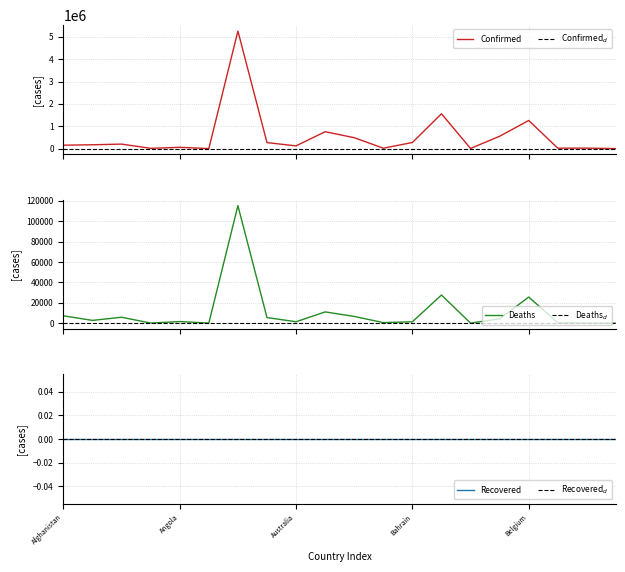

What is the value of the Deaths point at the 4th from the left?

130